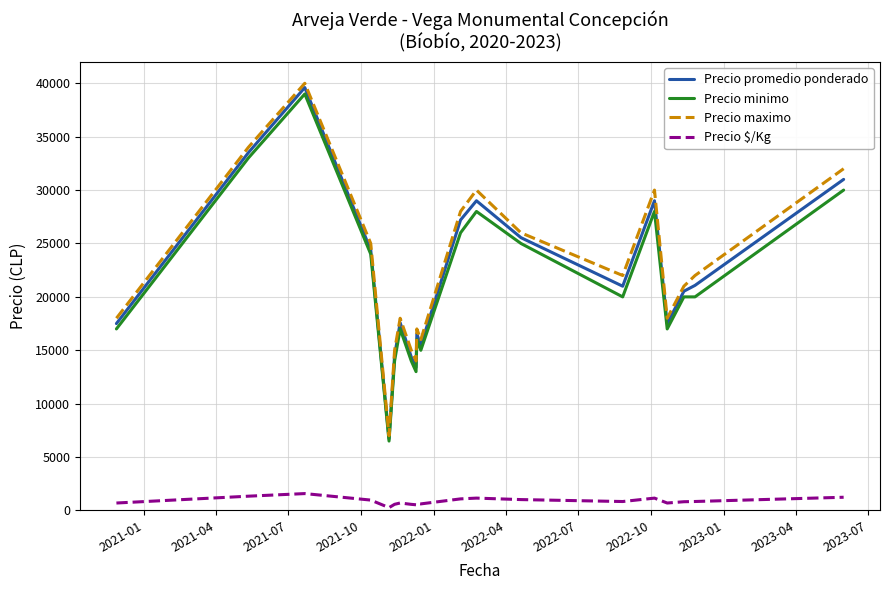

What is the maximum value shown in the chart?

40000